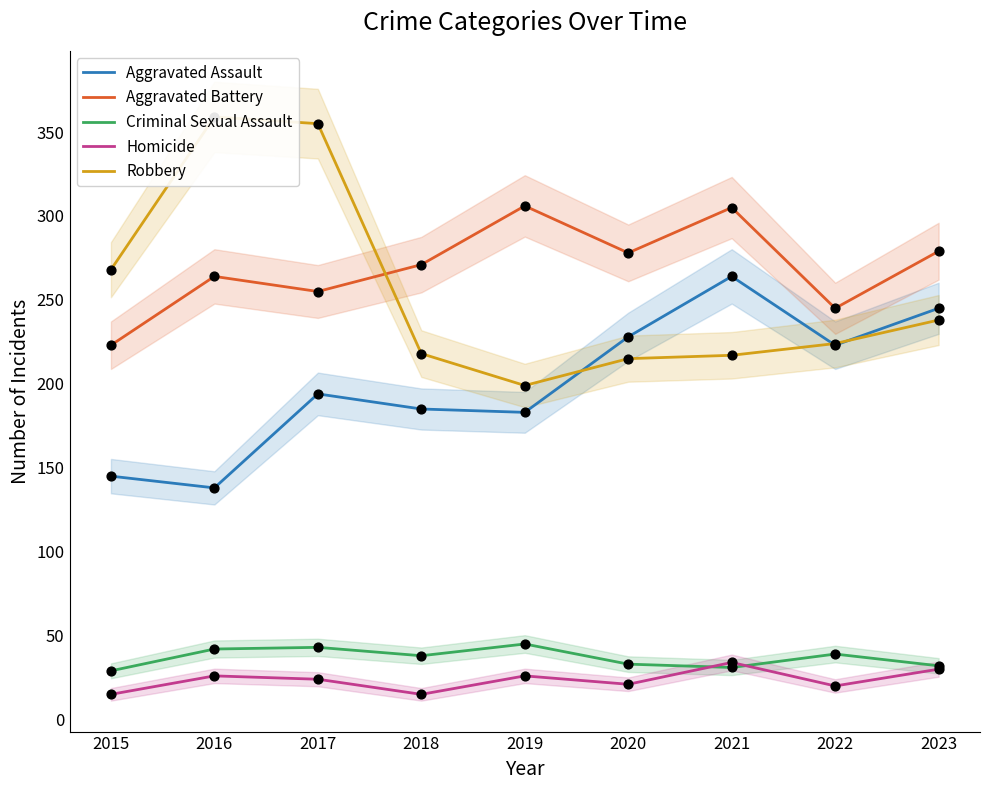

Which series has the widest spread of Y values?

Robbery